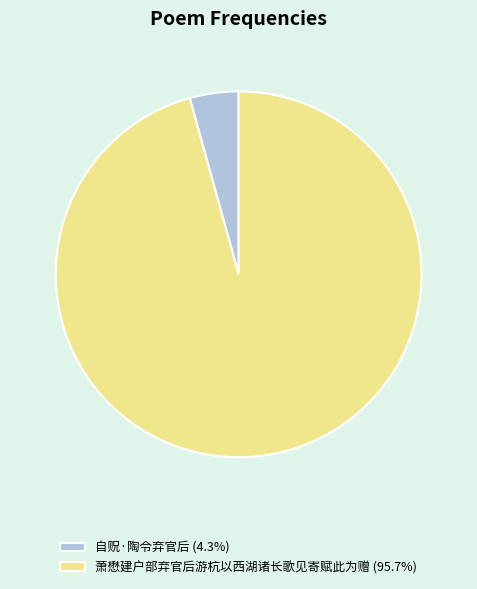

Is 自贶·陶令弃官后 the majority of the pie?

No